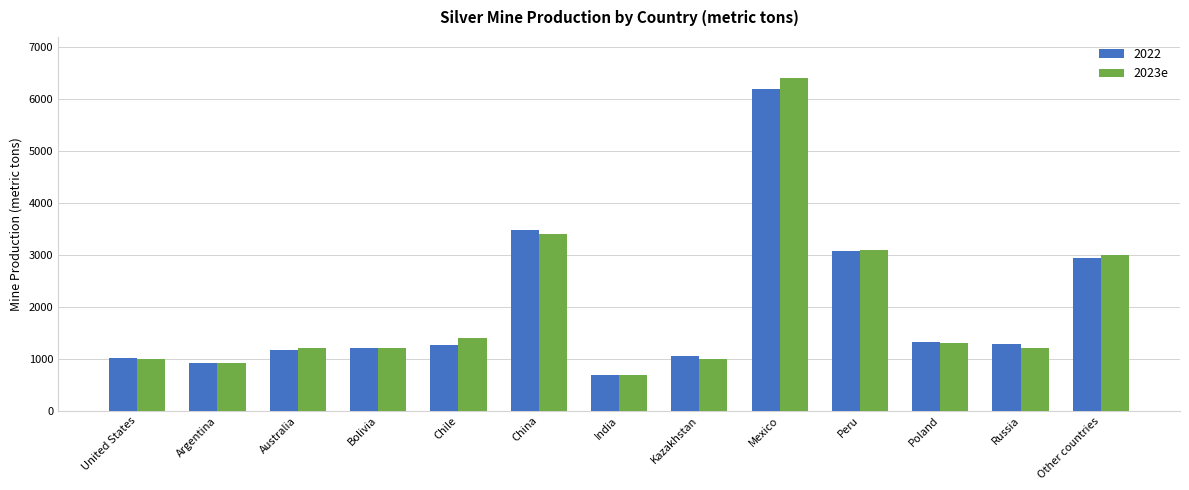

How many bars are there in total?

26